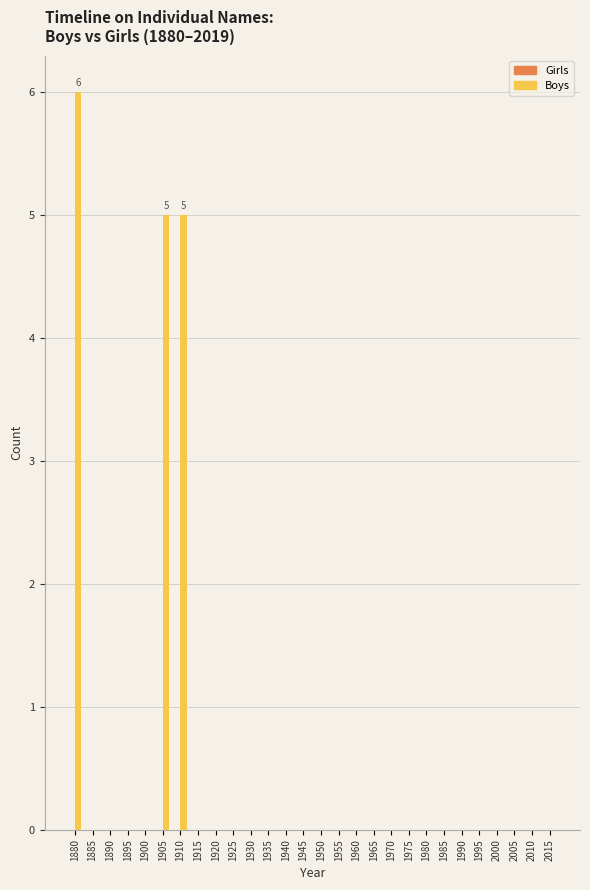

What is the change in value from 1880 to 2005?

-6